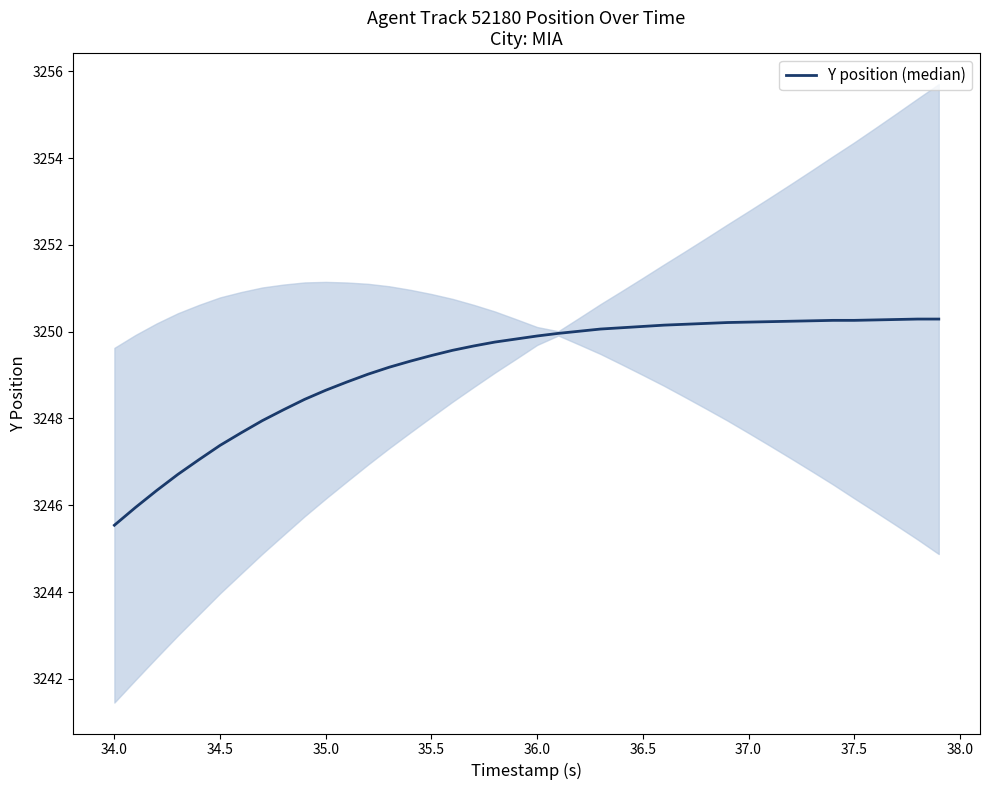

The value at 12 is 1973.6. True or false?

False